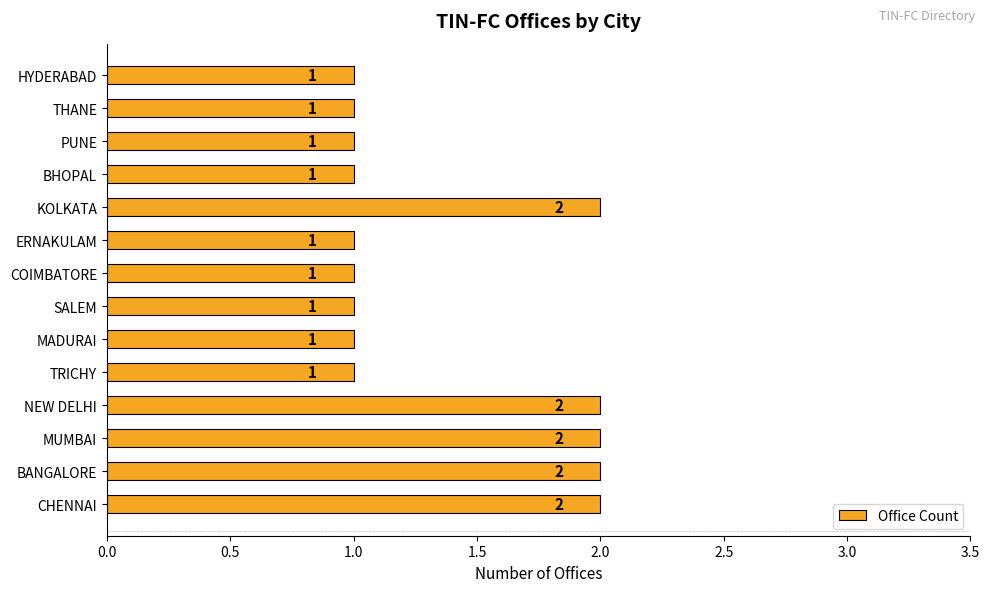

Count the values in the range 1 to 2.

14